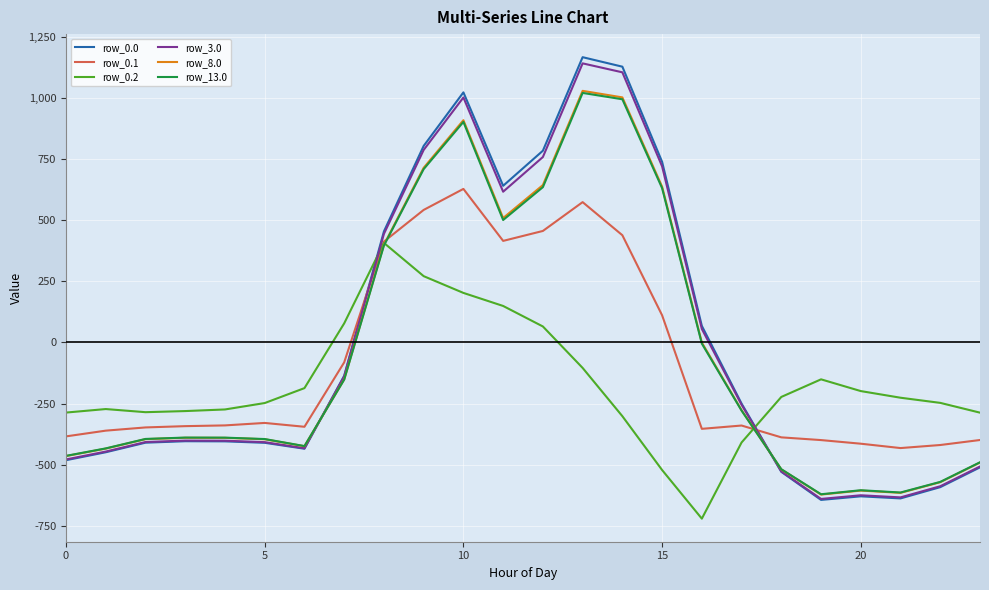

What are all the series names shown in the legend?

row_0.0, row_0.1, row_0.2, row_3.0, row_8.0, row_13.0